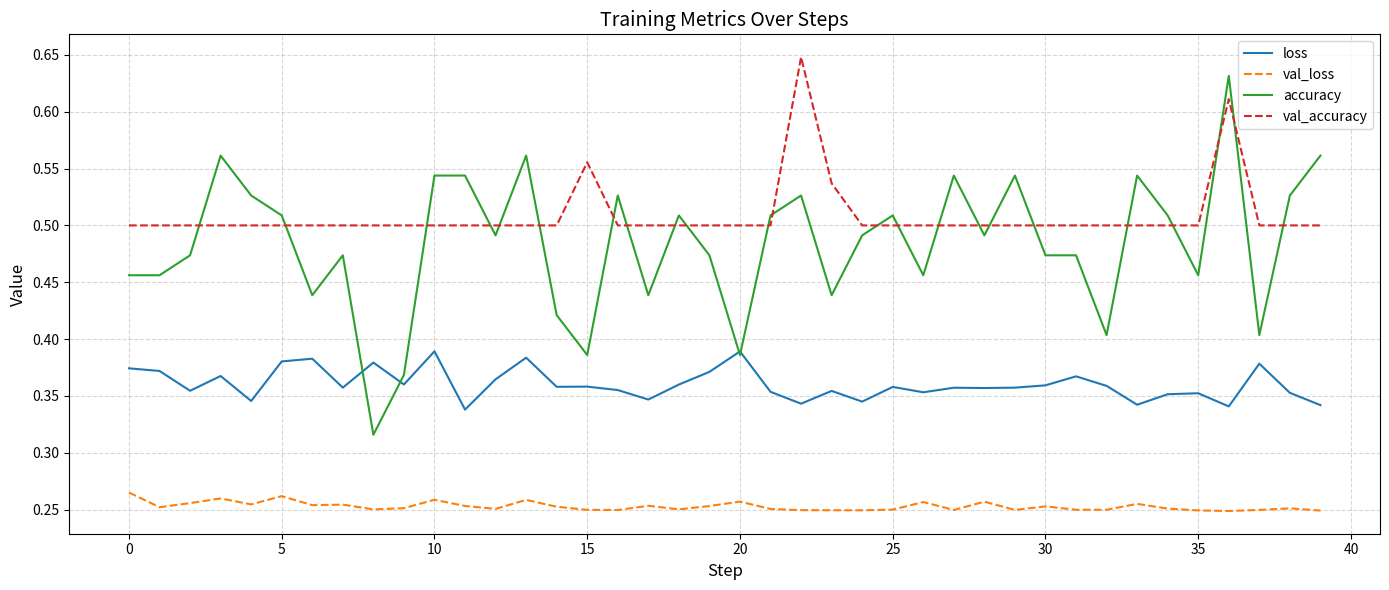

After their last crossing, which series has the higher values: accuracy or val_accuracy?

accuracy